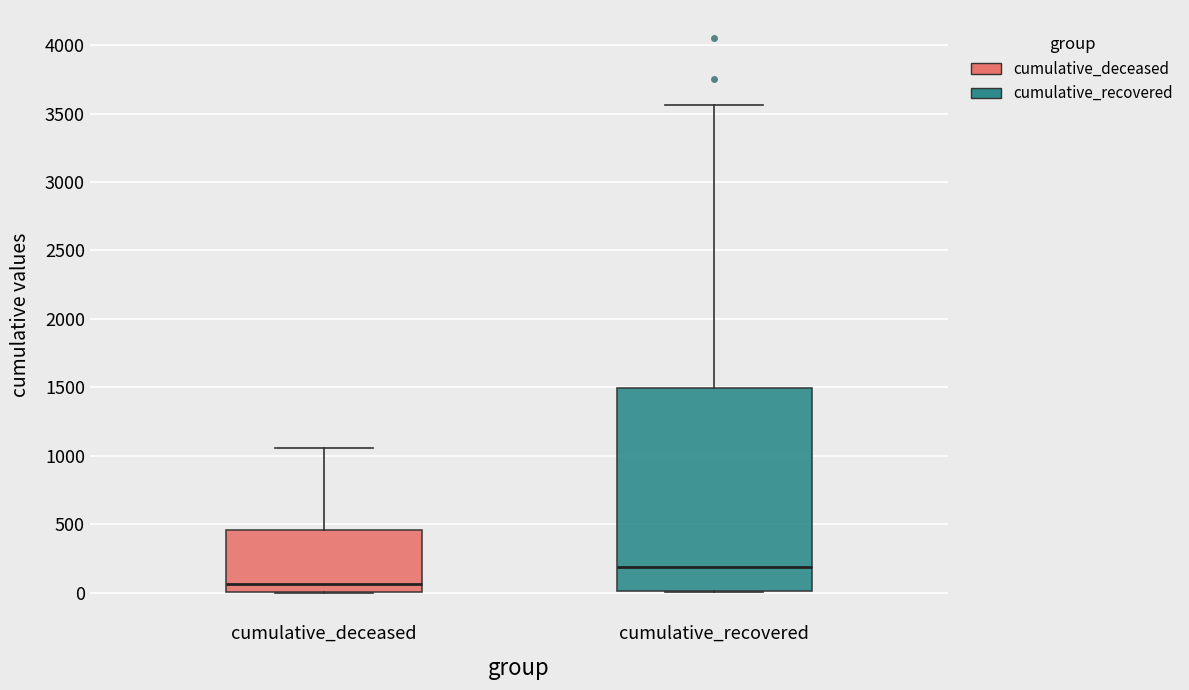

Comparing the boxes themselves (not the whiskers), which one is the tallest?

cumulative_recovered